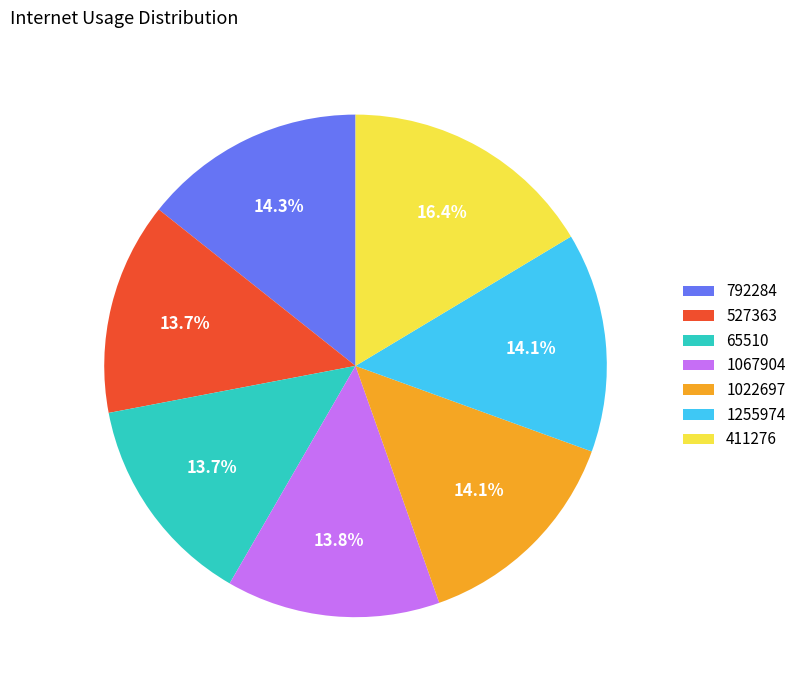

Count the number of slices in the pie.

7